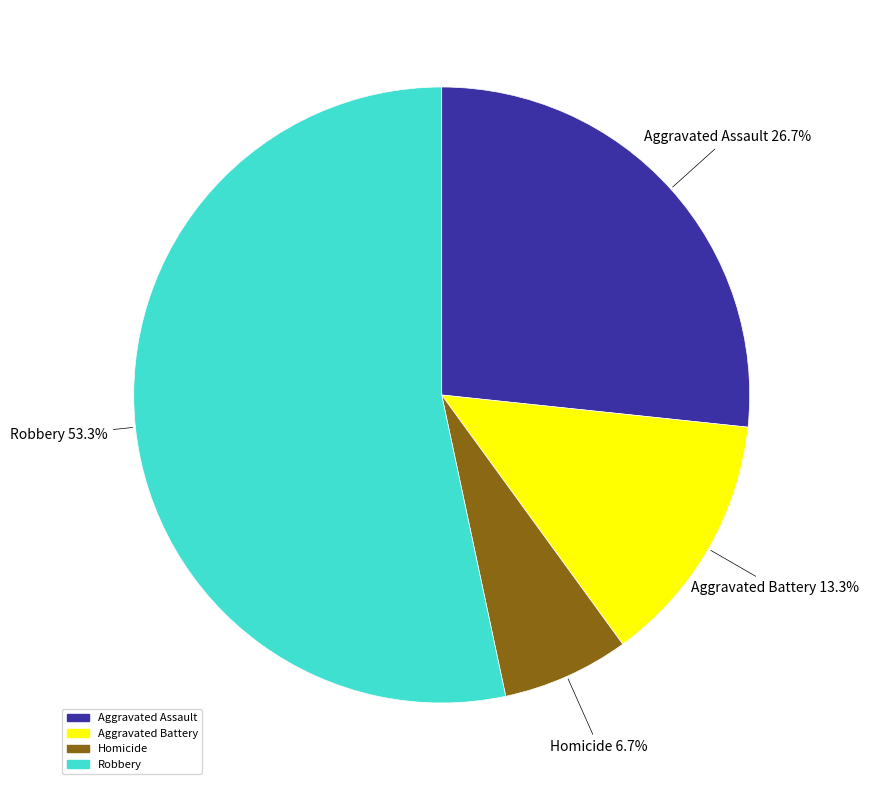

The Aggravated Assault slice represents 40% of the pie. True or false?

False